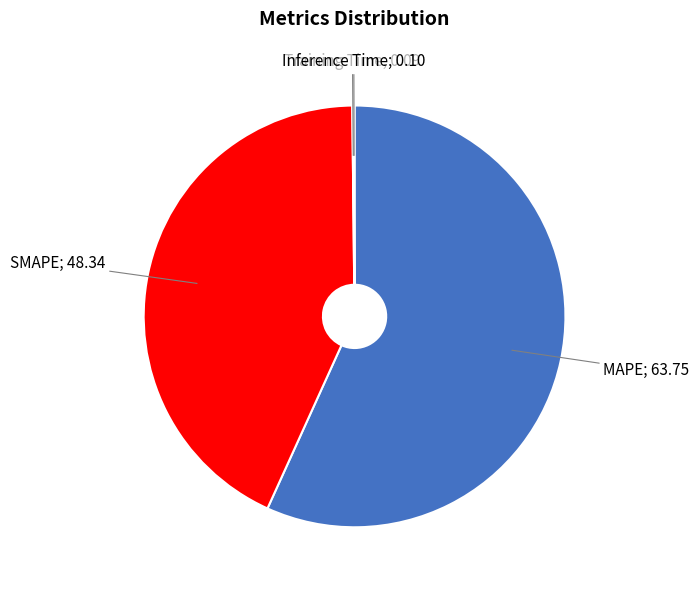

Is there any slice that represents more than half of the pie?

Yes